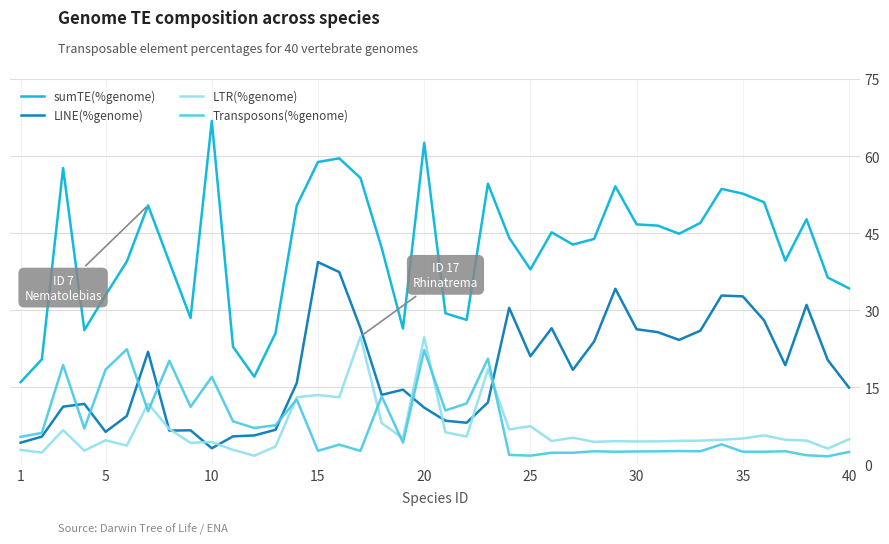

What is the average value of the Transposons(%genome) series?

7.6